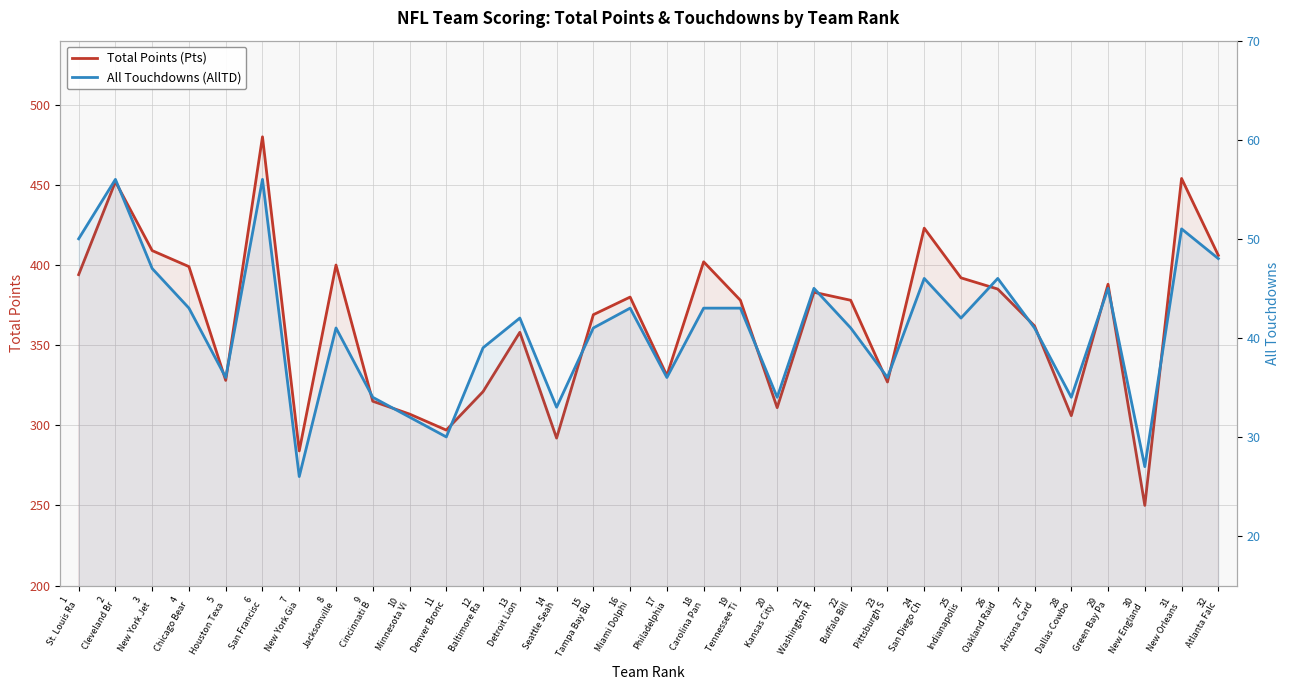

List the series in order of their overall mean, lowest first.

All Touchdowns (AllTD), Total Points (Pts)